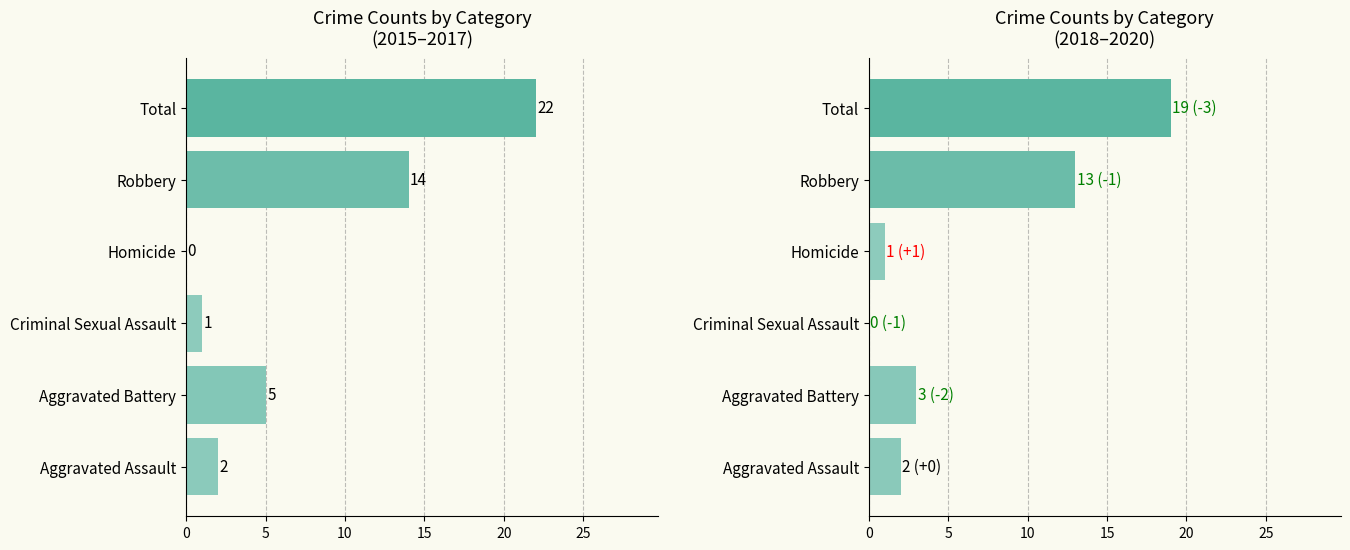

Which series has the largest range (max minus min)?

2015-2017 Total